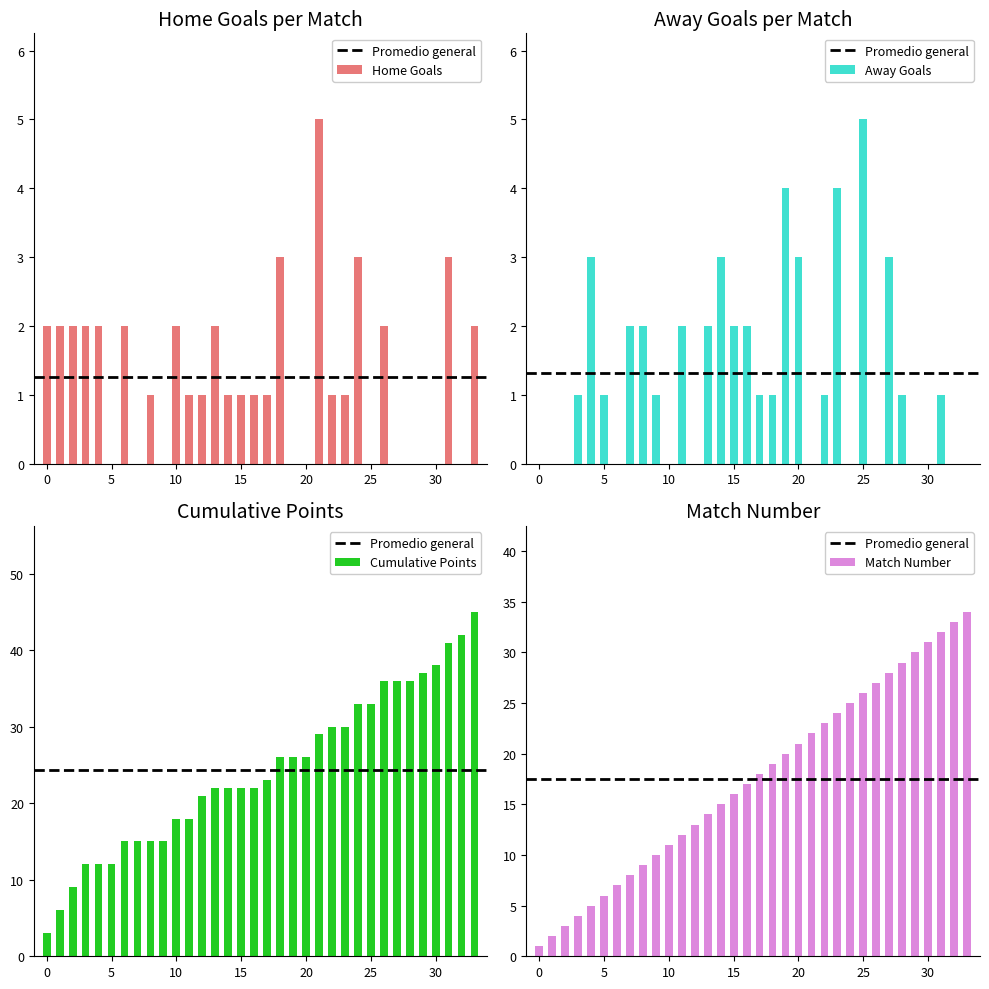

What is the difference between the maximum and second lowest values in the Away Goals series?

5